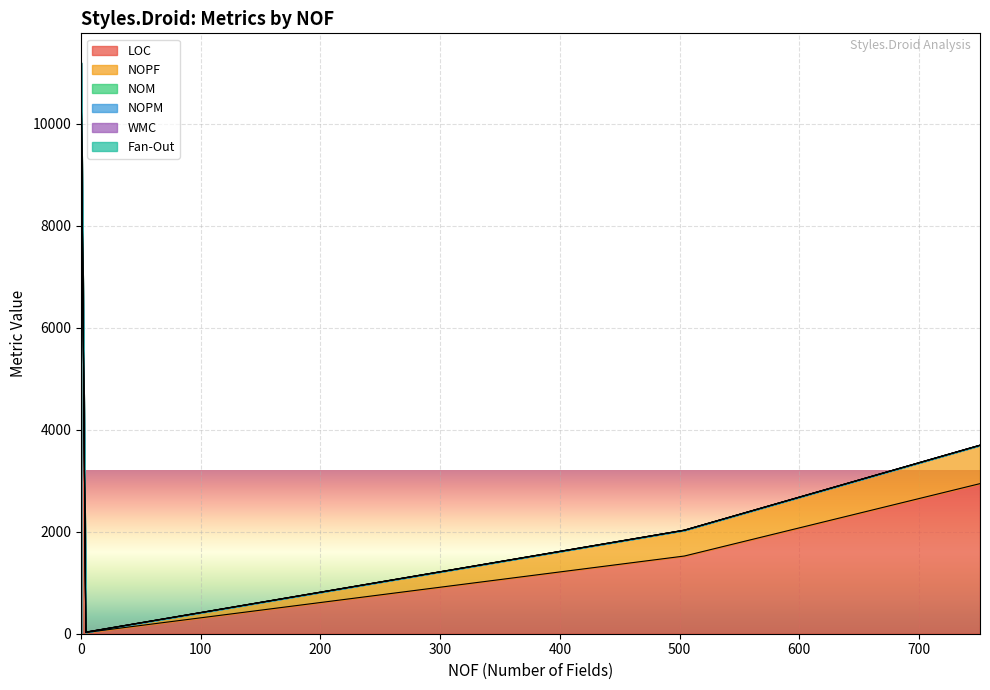

What is the difference between the maximum and minimum values in the NOPM series?

1